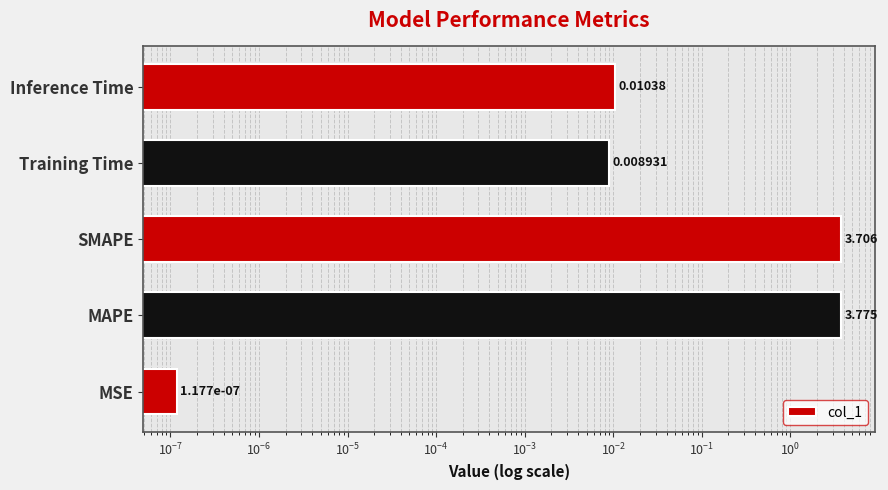

Are the bars horizontal?

Yes